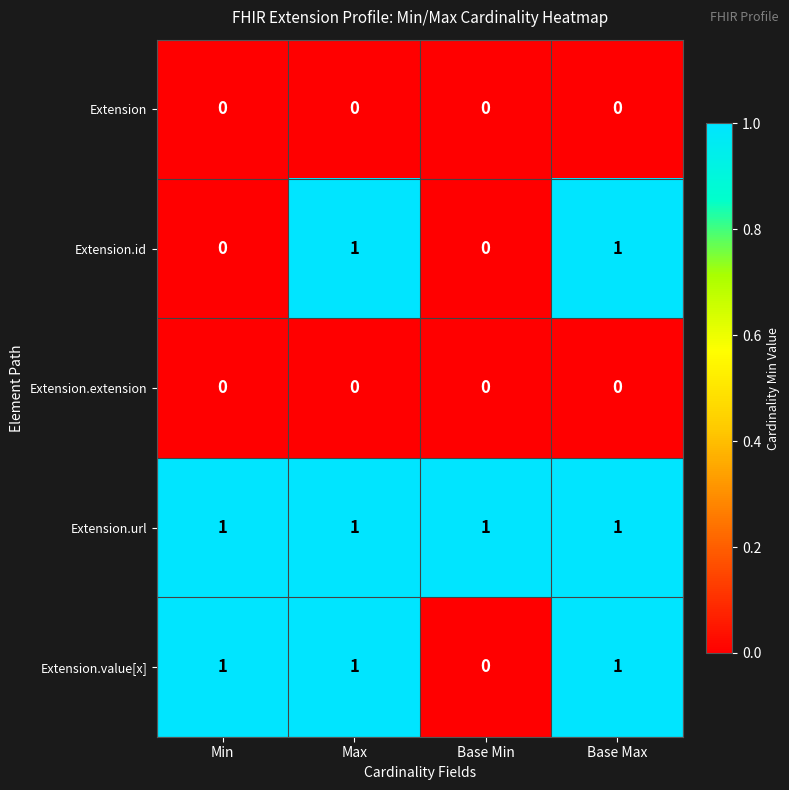

Reading left to right, transcribe all the data shown in this chart.

Extension: 0	0	0	0
Extension.id: 0	1	0	1
Extension.extension: 0	0	0	0
Extension.url: 1	1	1	1
Extension.value[x]: 1	1	0	1